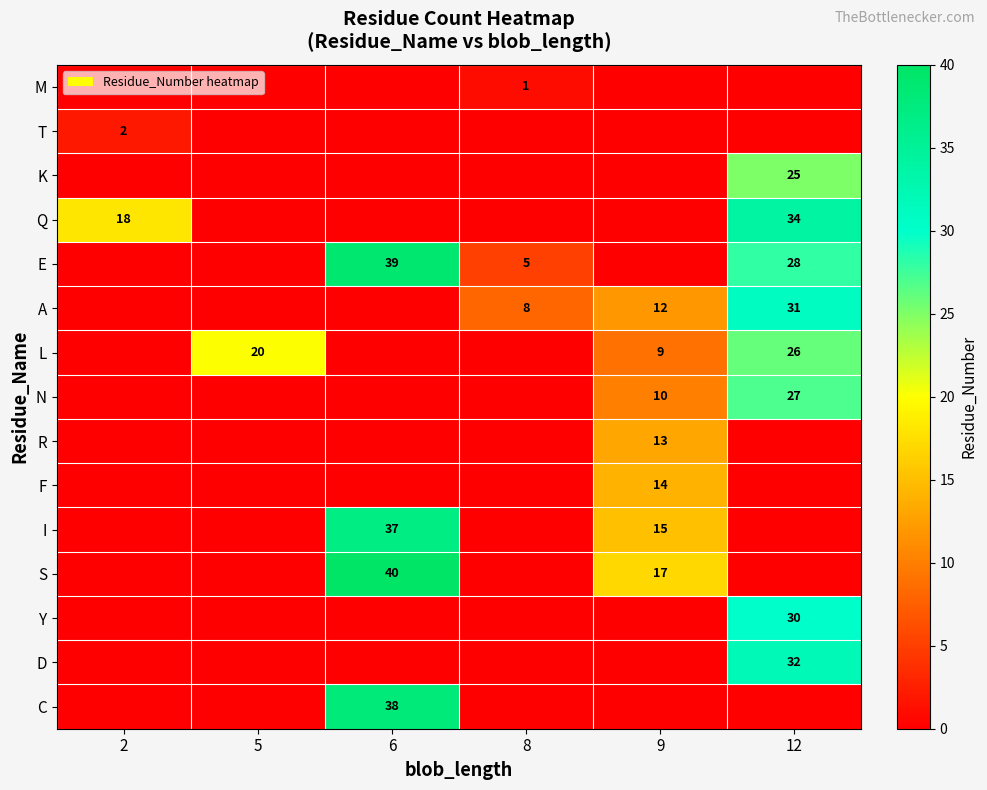

Which label corresponds to the largest value in the chart?

6